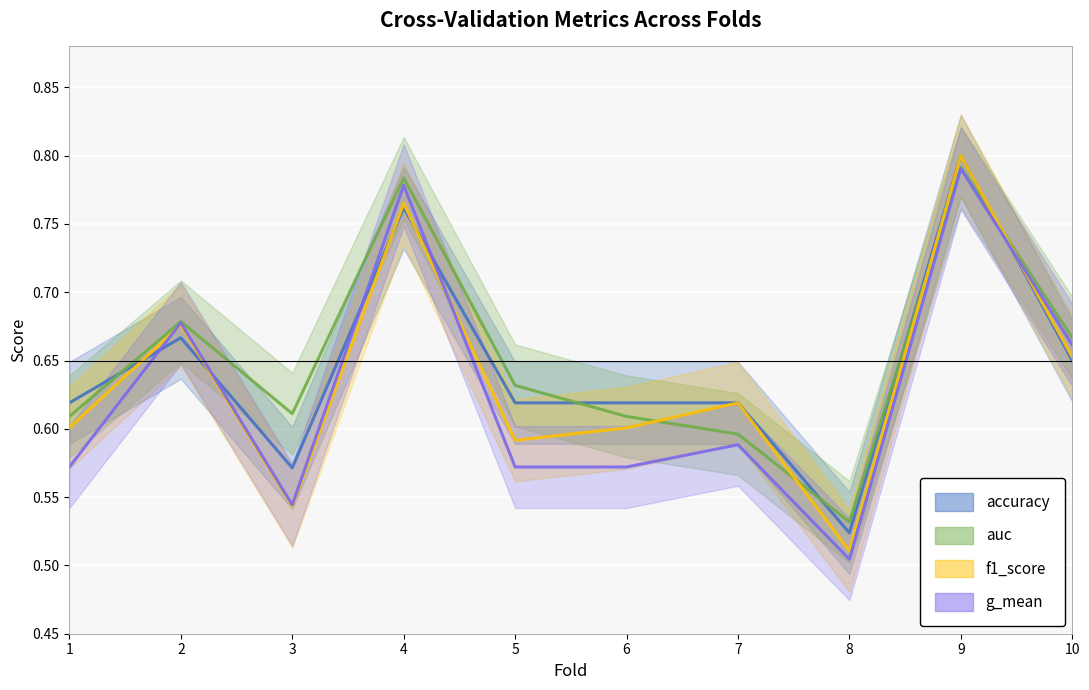

Reading left to right, what are all the values shown in this chart?

accuracy: 0.6	0.7	0.6	0.8	0.6	0.6	0.6	0.5	0.8	0.7
auc: 0.6	0.7	0.6	0.8	0.6	0.6	0.6	0.5	0.8	0.7
f1_score: 0.6	0.7	0.5	0.8	0.6	0.6	0.6	0.5	0.8	0.7
g_mean: 0.6	0.7	0.5	0.8	0.6	0.6	0.6	0.5	0.8	0.7